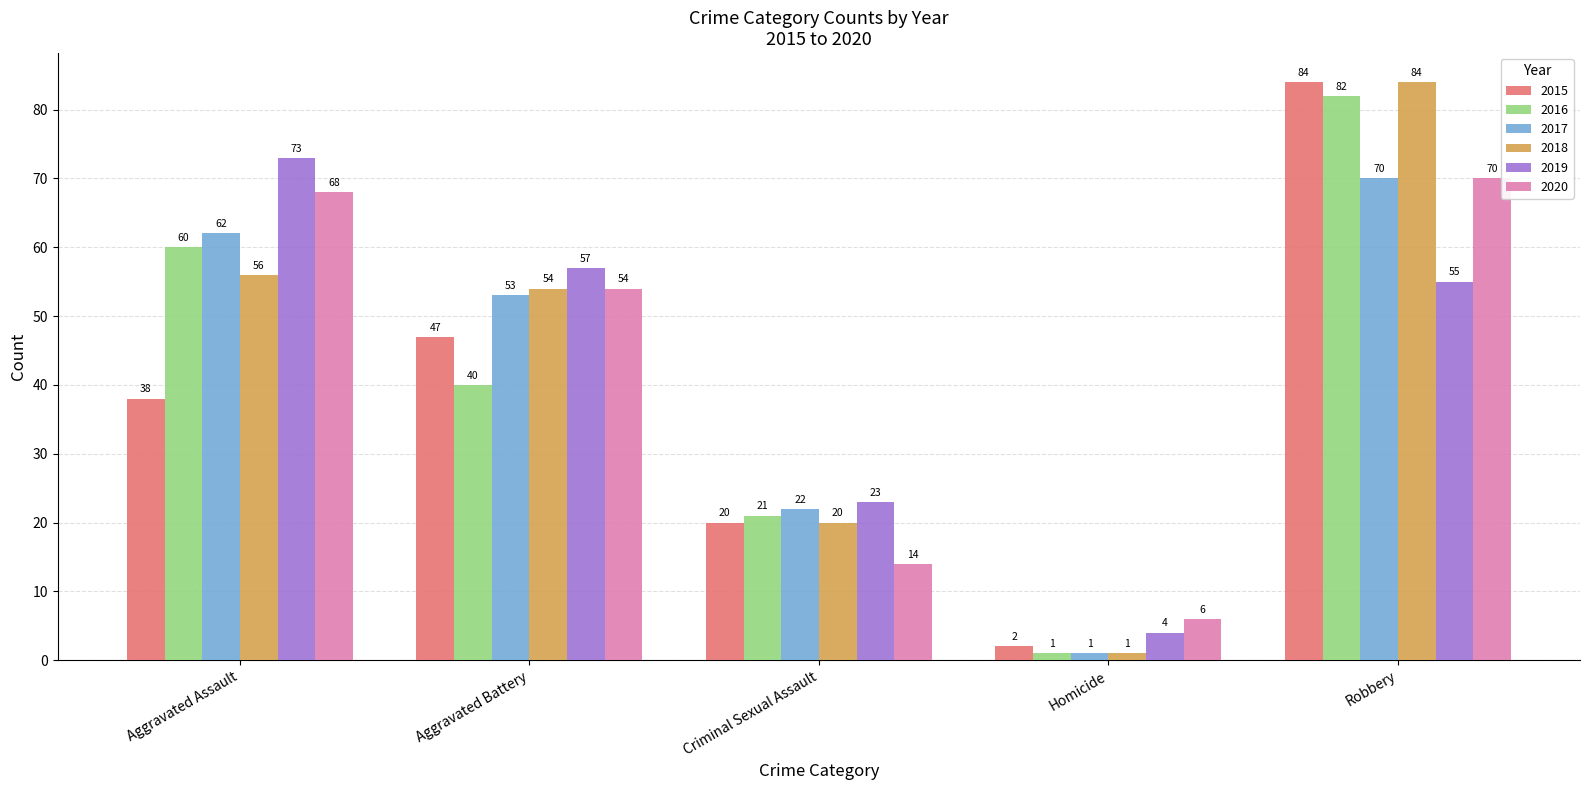

List the labels in order of 2018 value, largest first.

Robbery, Aggravated Assault, Aggravated Battery, Criminal Sexual Assault, Homicide